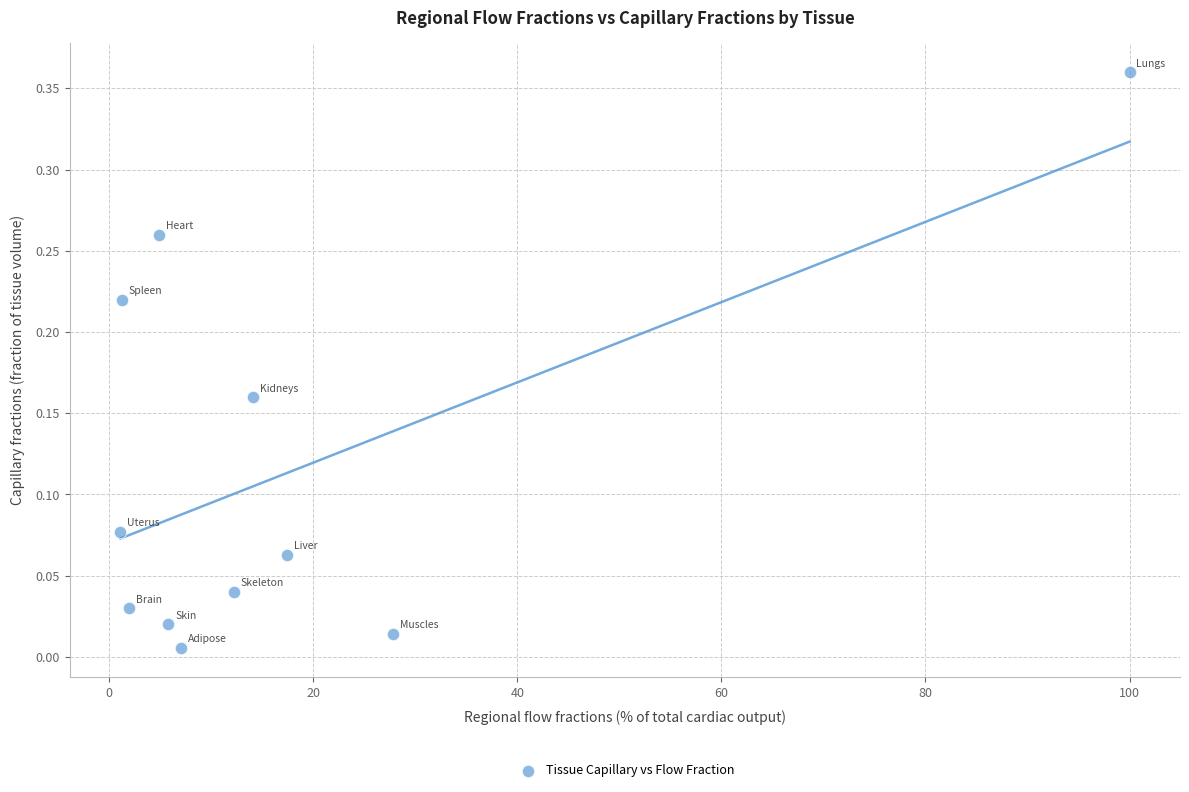

What is the average X value?

17.6